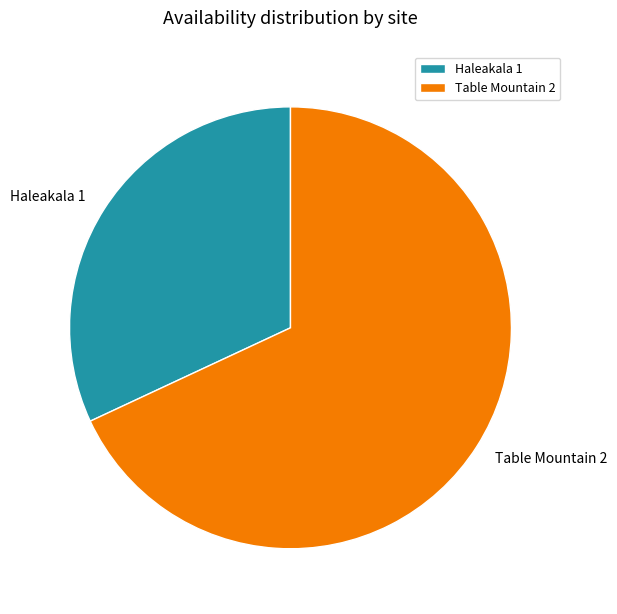

Is the sum of Haleakala 1 and Table Mountain 2 greater than half?

Yes